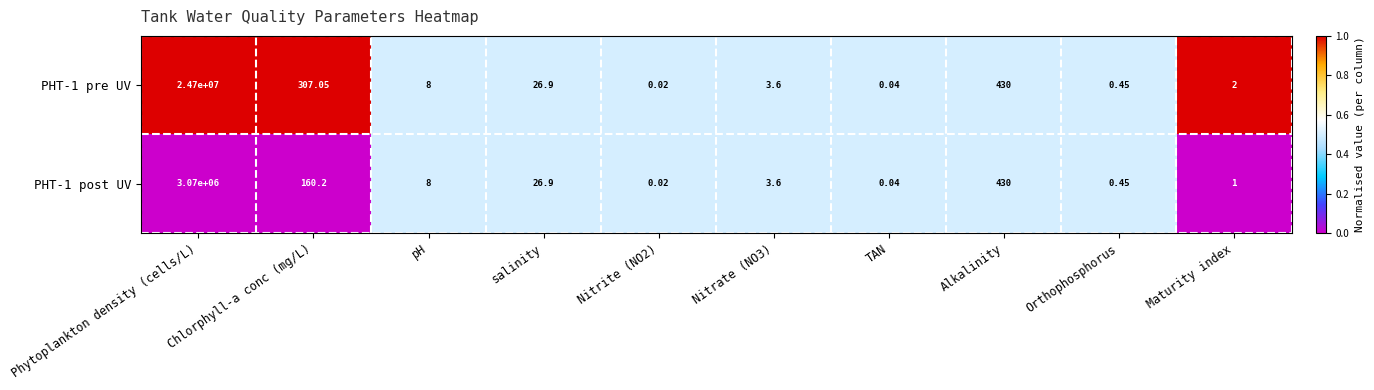

Where does the PHT-1 post UV series first go above 8?

Phytoplankton density (cells/L)